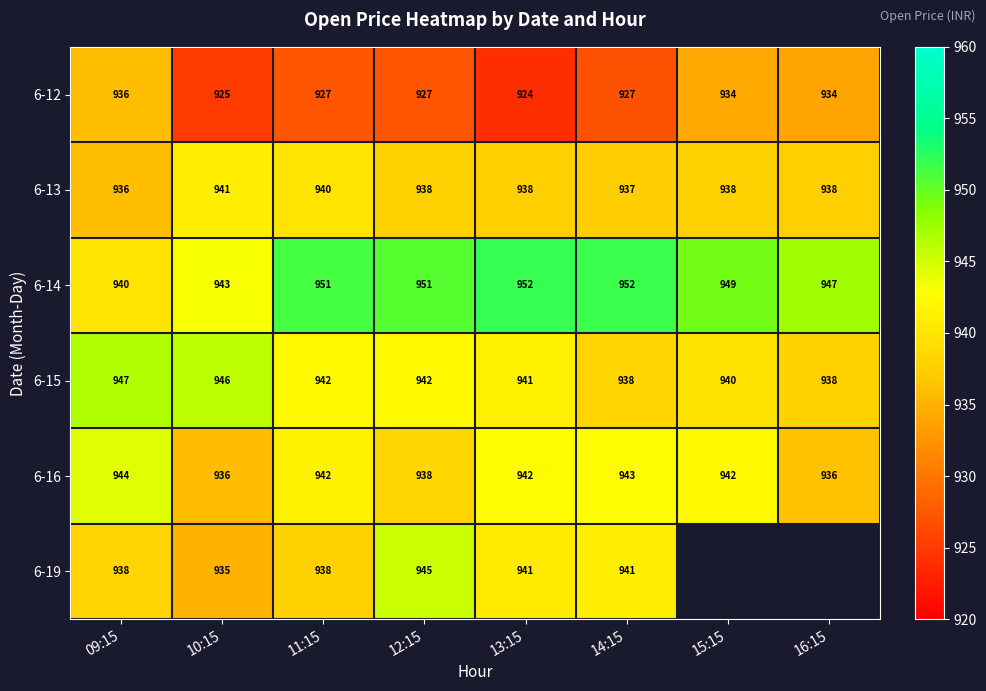

What is the difference between the maximum and minimum values in the 6-13 series?

5